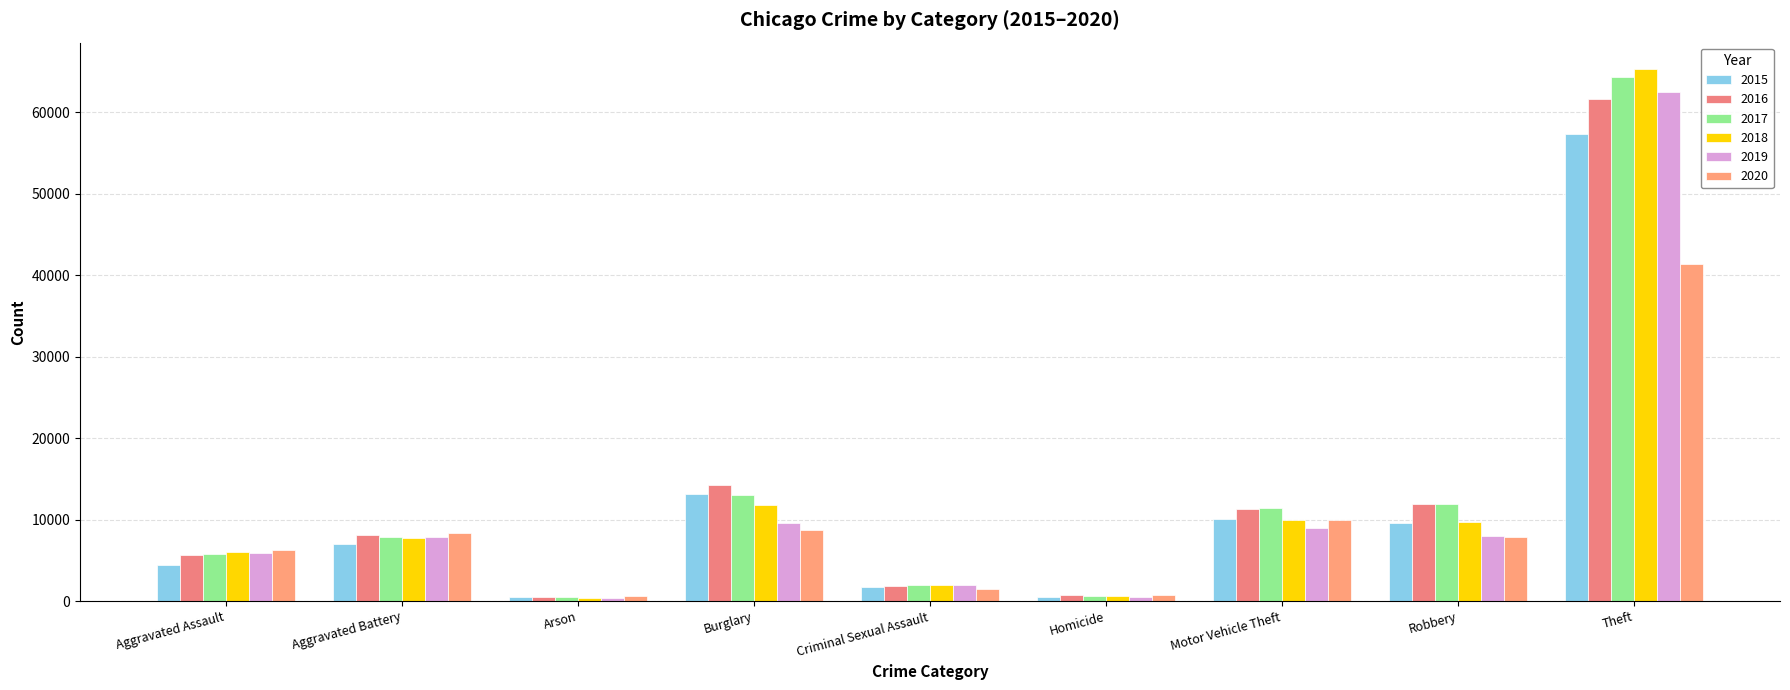

Reading right to left, list all the values displayed in this chart.

2015: 57351	9638	10068	496	1703	13184	448	7019	4480
2016: 61623	11960	11285	786	1850	14289	515	8086	5713
2017: 64386	11880	11380	672	1976	13001	444	7845	5793
2018: 65290	9681	9985	588	2033	11747	373	7735	6002
2019: 62495	7995	8977	499	1912	9638	376	7858	5841
2020: 41339	7855	9959	787	1487	8758	588	8320	6265